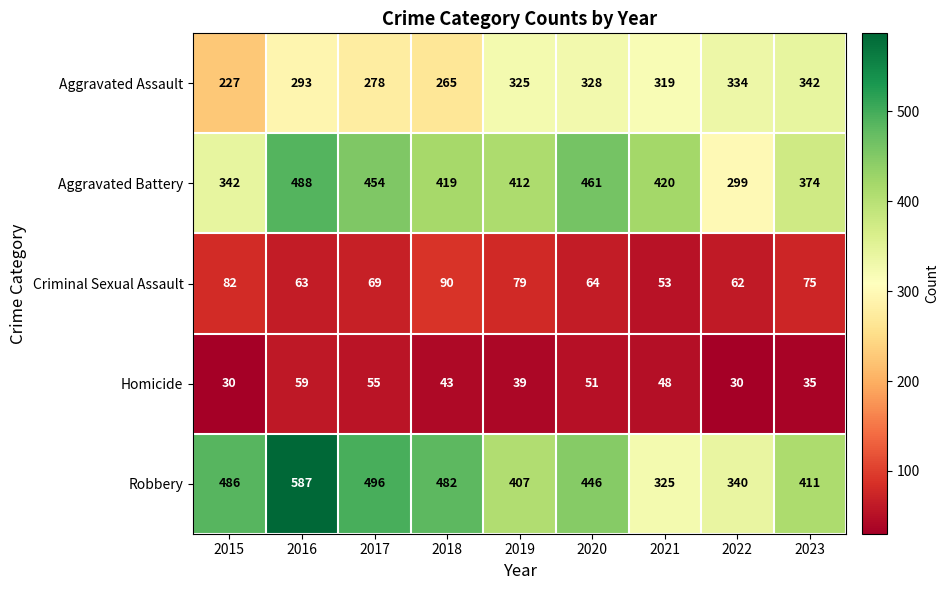

Which series changed the most between 2020 and 2021?

Robbery